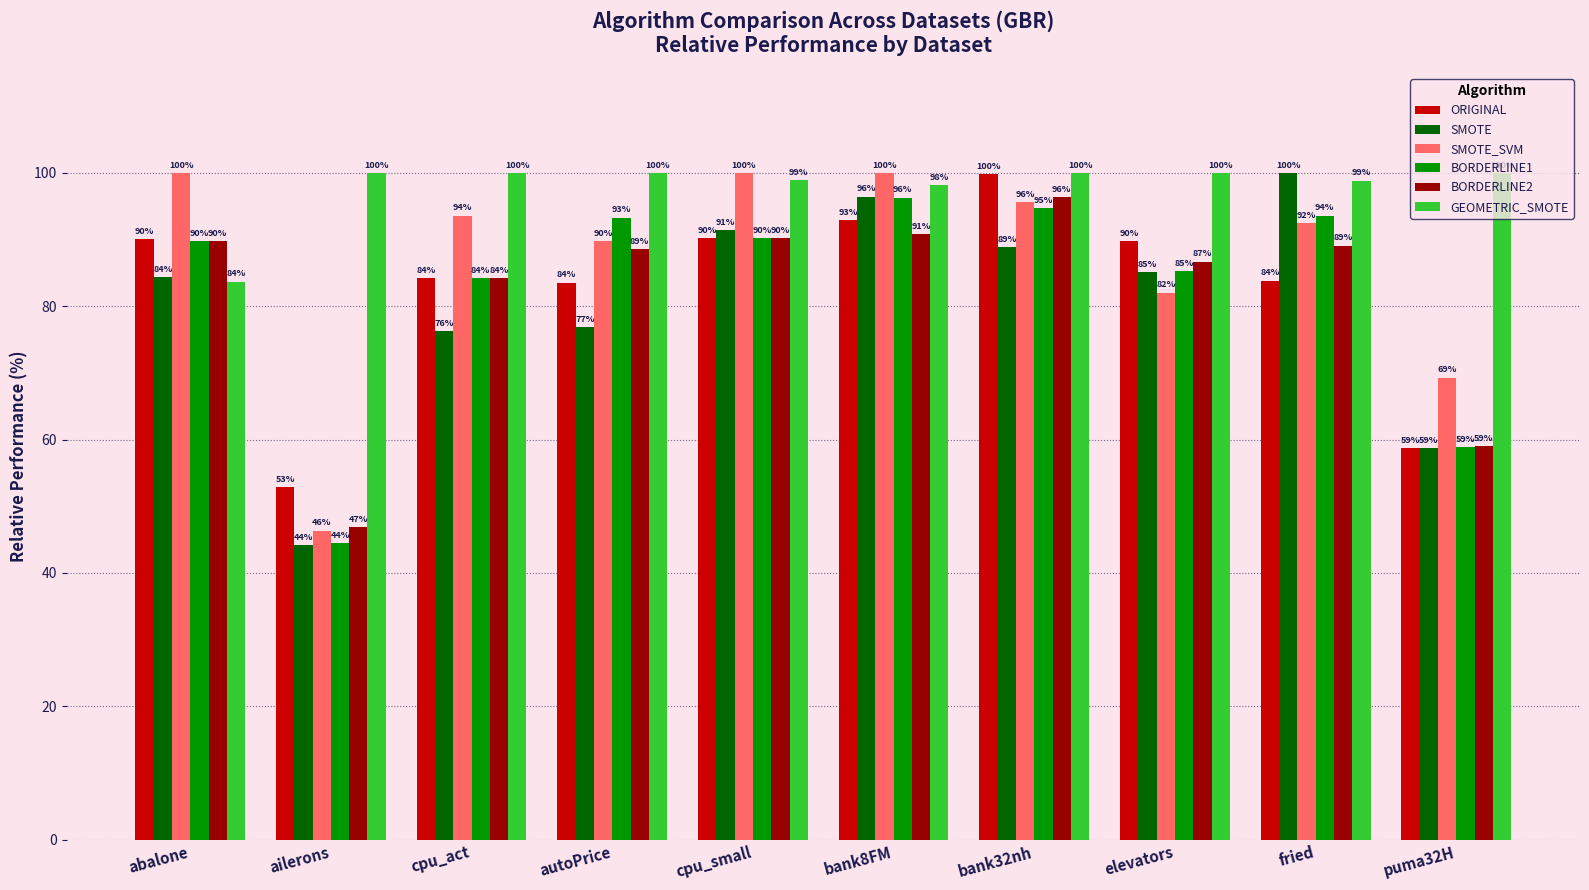

What is the average value of the GEOMETRIC_SMOTE series?

98.0